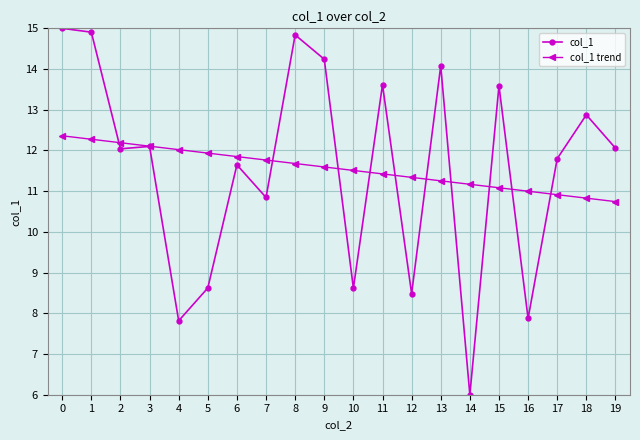

True or false: col_1 and col_1 trend intersect in this chart.

True